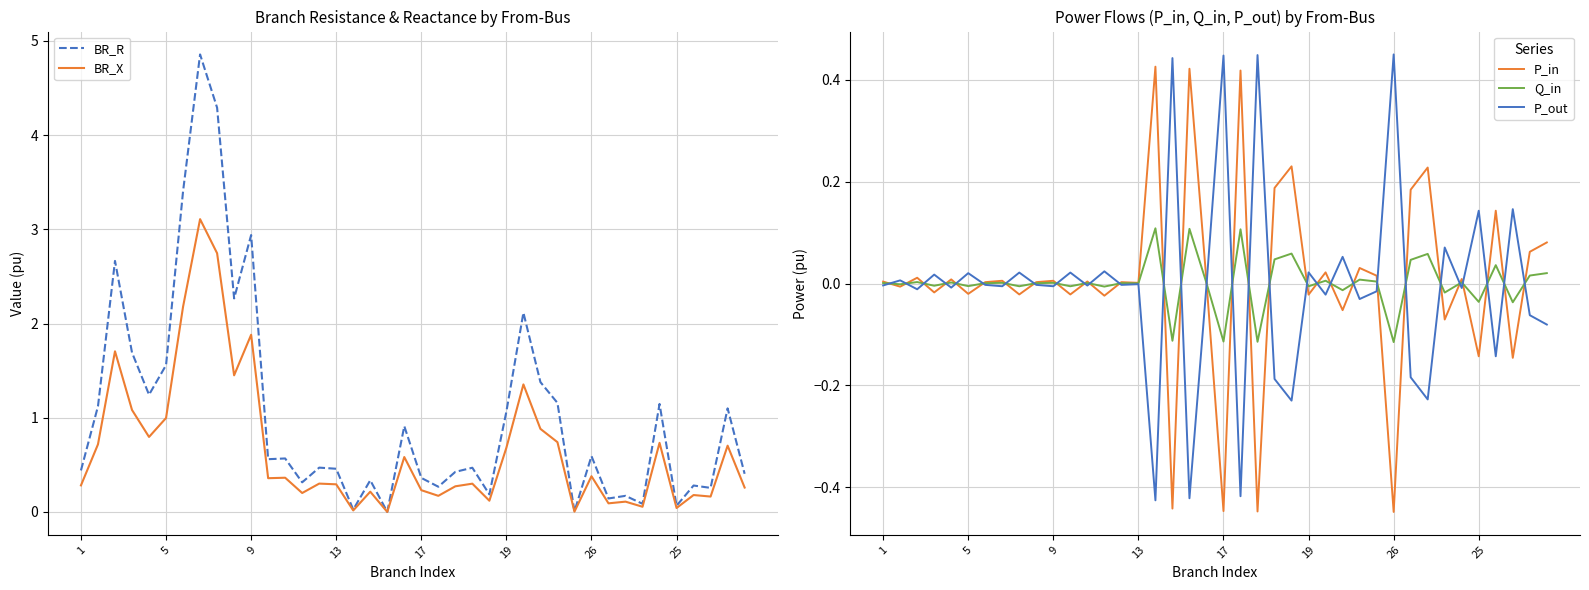

What is the maximum value for BR_R?

4.9